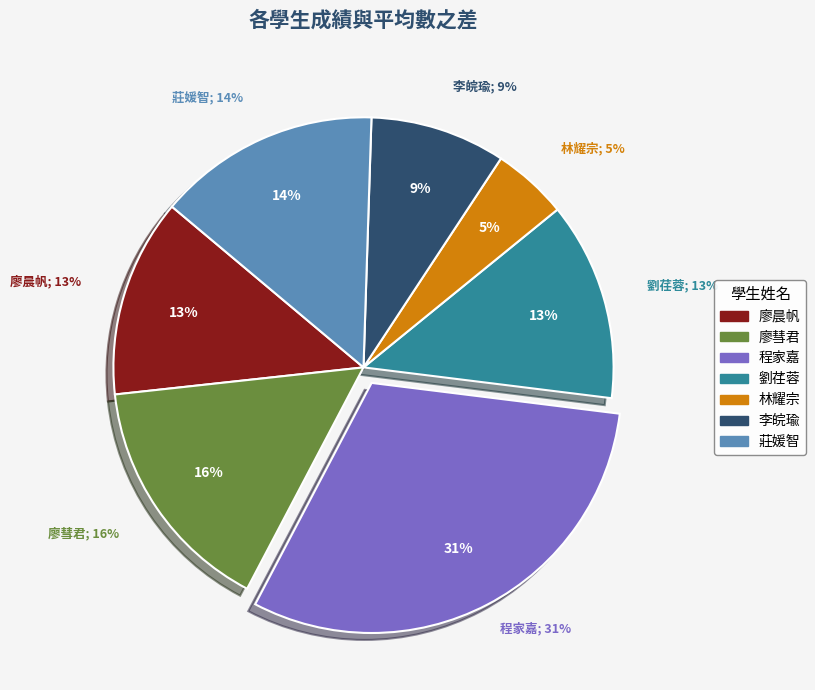

To the nearest percent, what is the average slice percentage?

14%